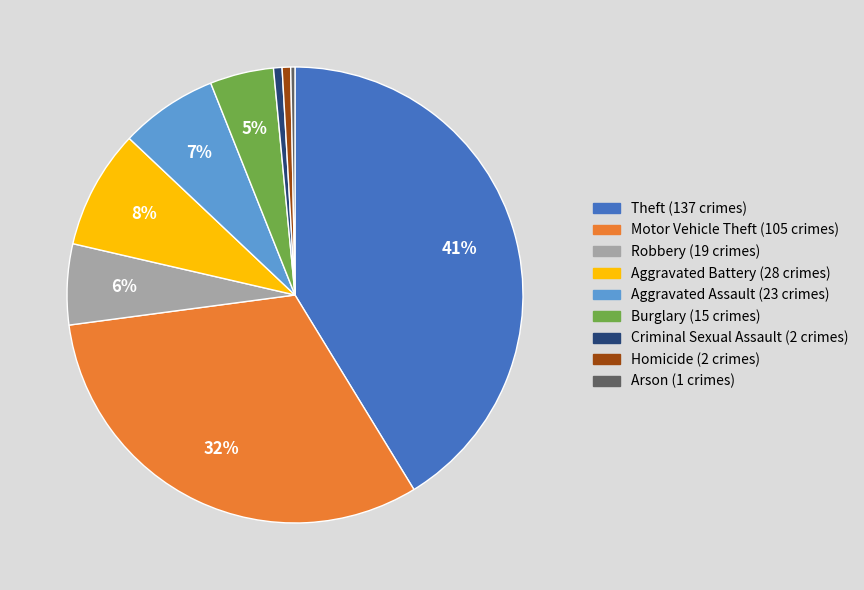

What percentage is the Homicide slice, to the nearest percent?

1%